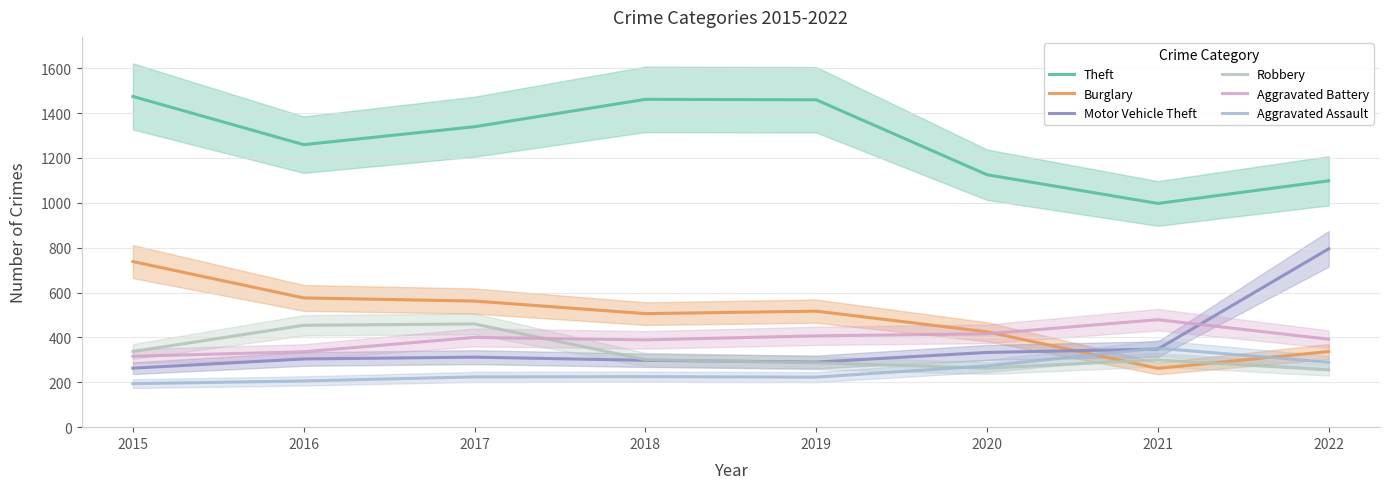

At which label does Burglary reach its peak?

2015